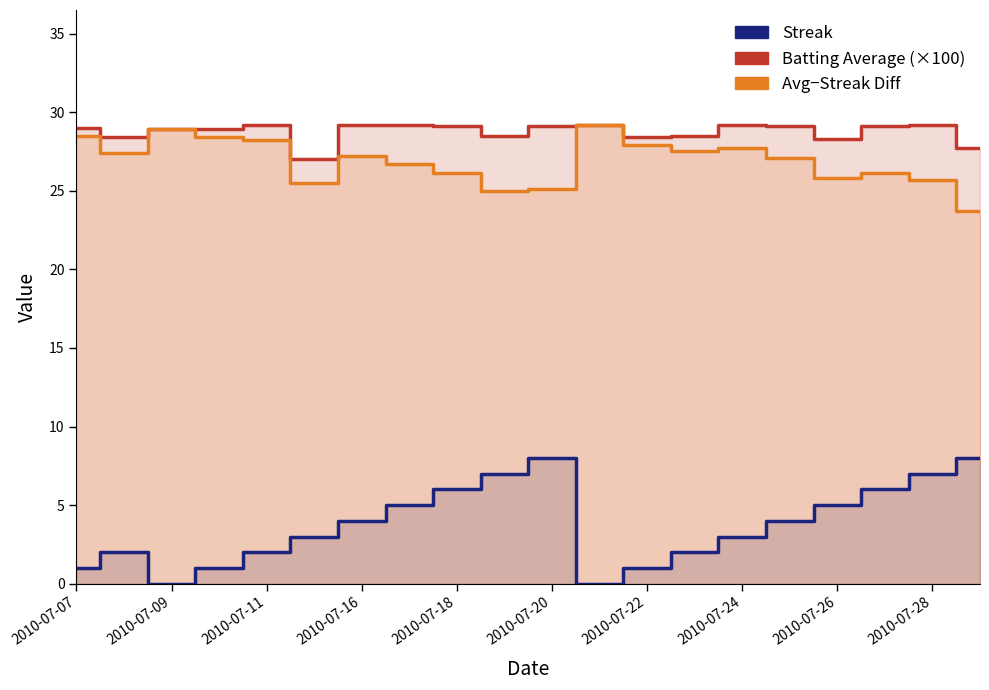

Where is Avg−Streak Diff nearest to the value 26?

2010-07-18